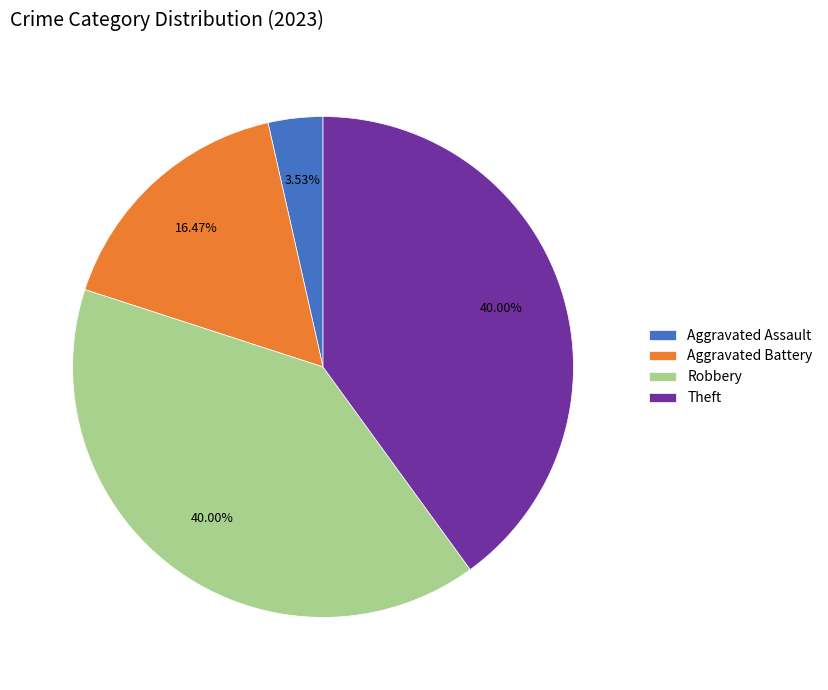

Combined, do Theft and Robbery account for over 50%?

Yes